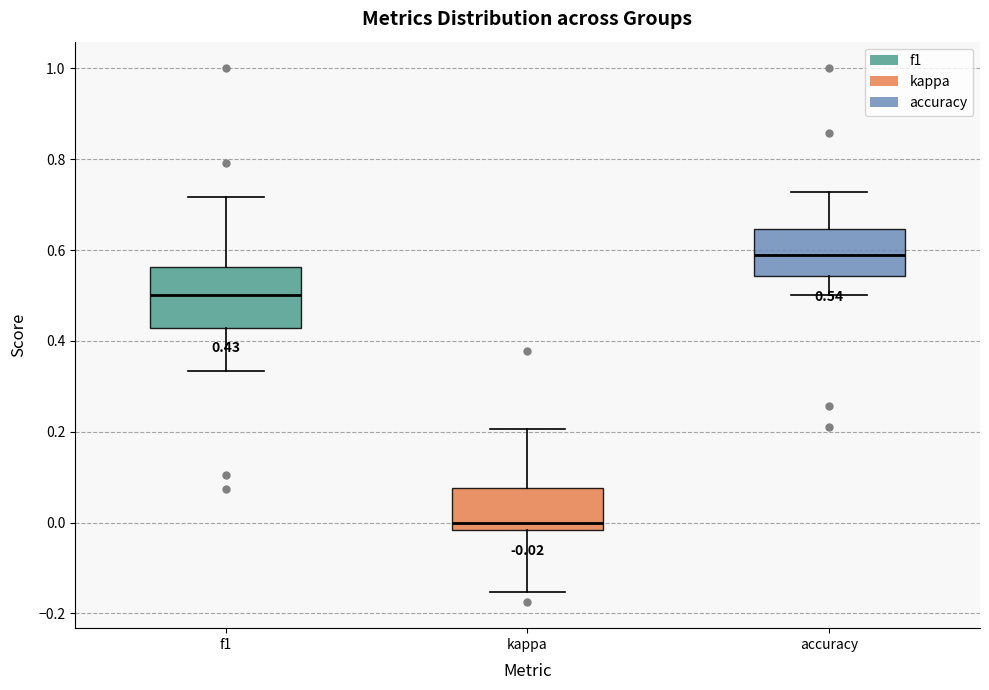

Which box has the lowest median line?

kappa